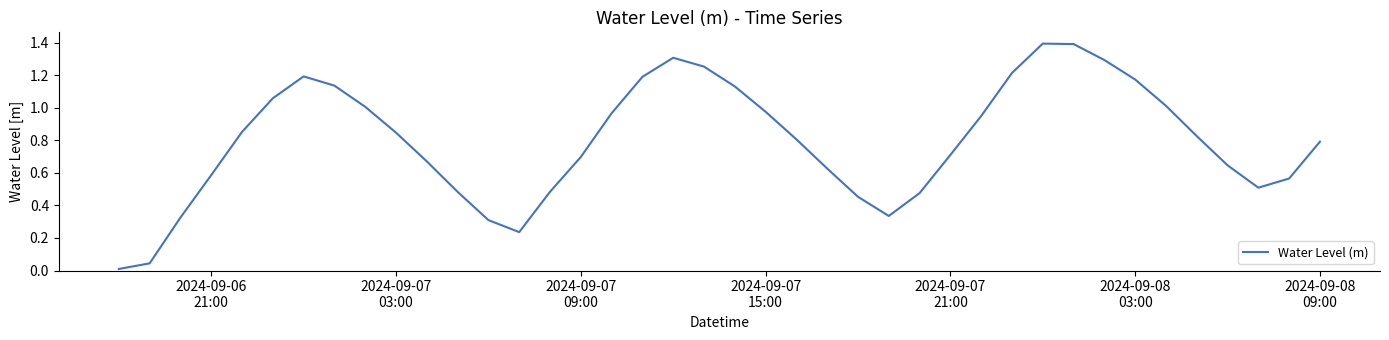

What is the maximum value shown in the chart?

1.4